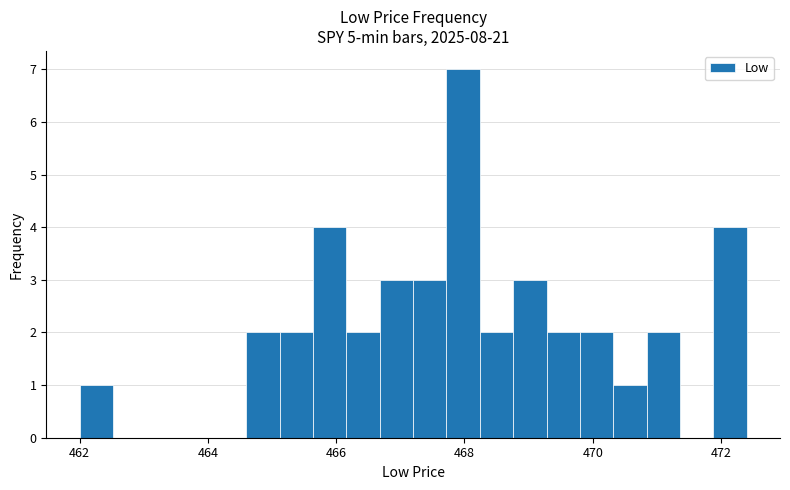

Around what value on the x-axis is the tallest bar? Give the approximate position of its centre, as read against the axis.

468.0